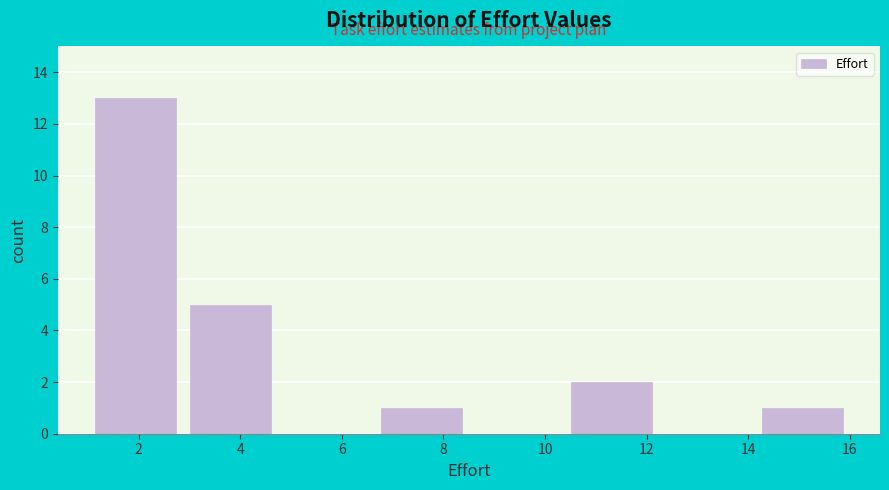

Reading left to right, transcribe this chart: for each bar, give the range it covers on the x-axis and its height. Neither the bar edges nor the heights are printed on the chart, so give them approximately, as read against the axes.

1.0 to 2.8: 13
2.8 to 4.8: 5
4.8 to 6.6: 0
6.6 to 8.6: 1
8.6 to 10.4: 0
10.4 to 12.2: 2
12.2 to 14.2: 0
14.2 to 16.0: 1